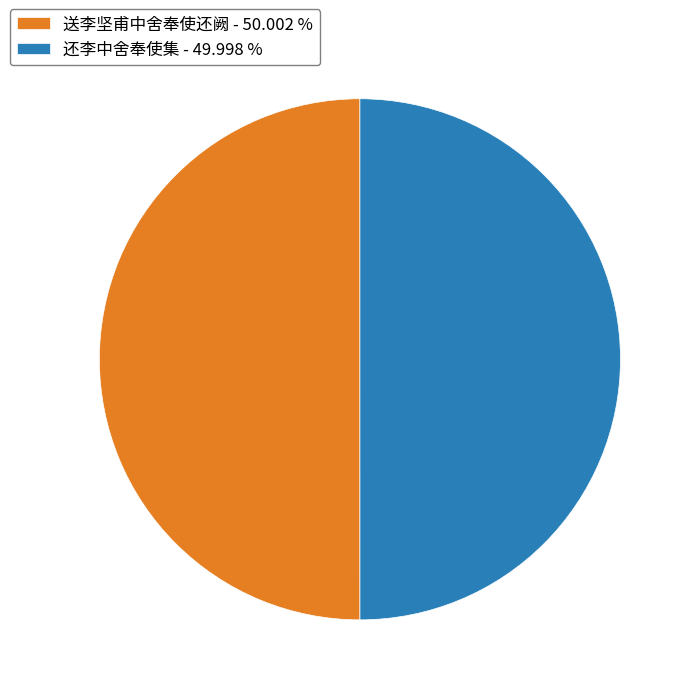

How many segments does this pie chart have?

2